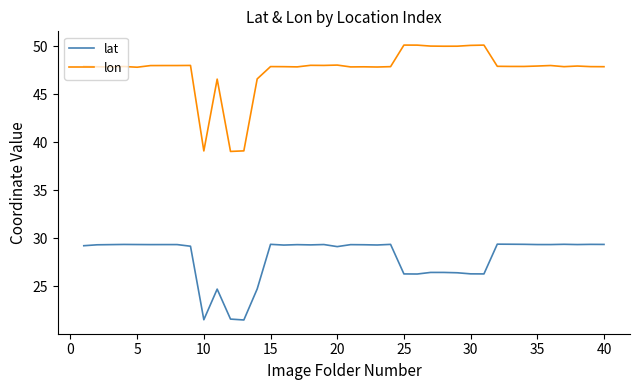

True or false: lat and lon intersect in this chart.

False